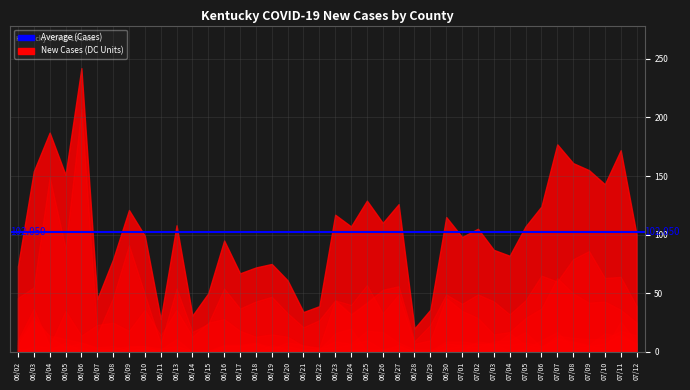

Is it true that Fayette equals 9 at 06/21?

False